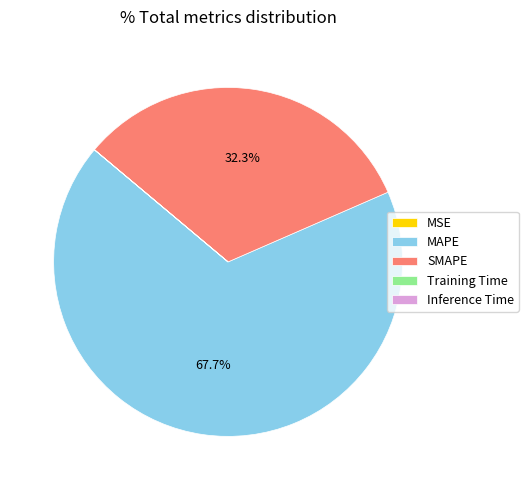

Which slice represents more than half of the pie?

MAPE